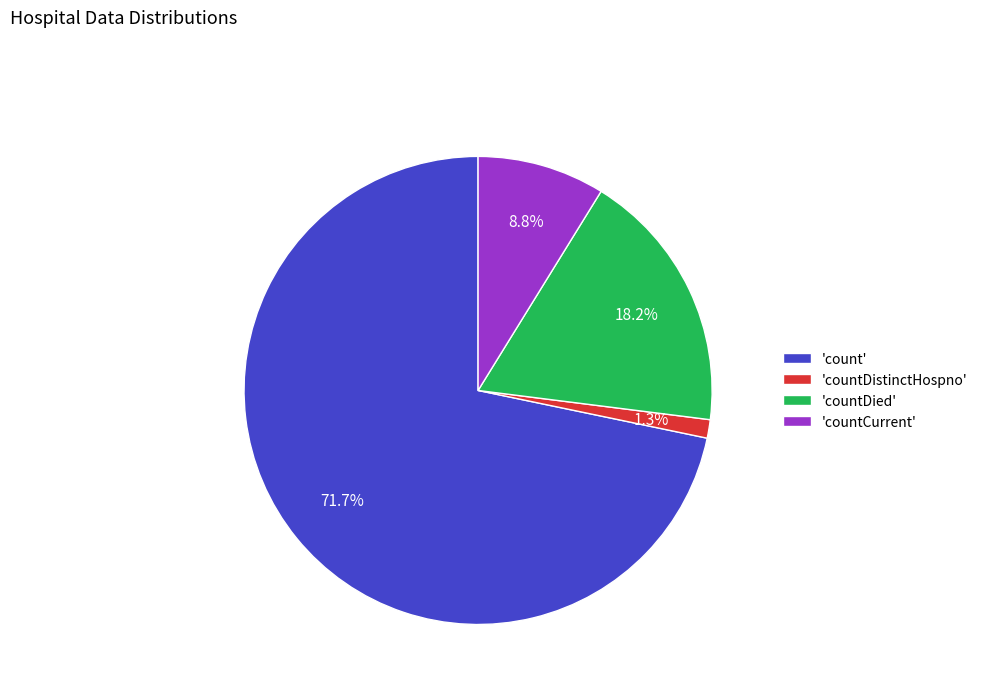

Which category has the biggest portion of the pie?

'count'